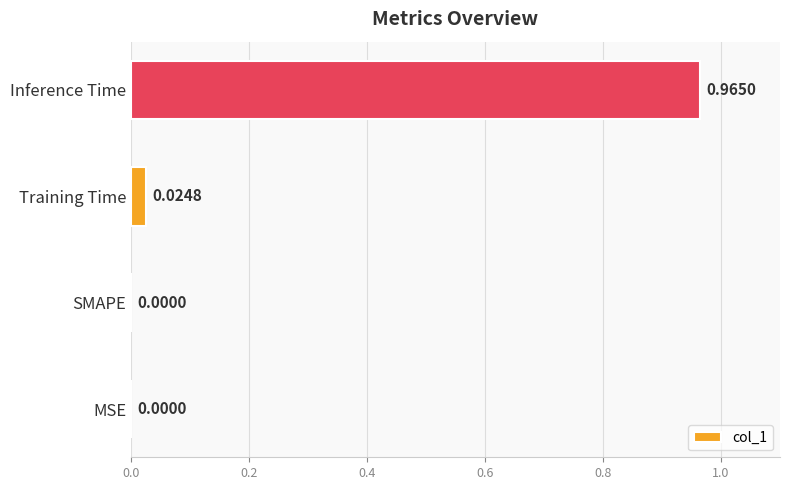

Which label corresponds to the largest value in the chart?

Inference Time